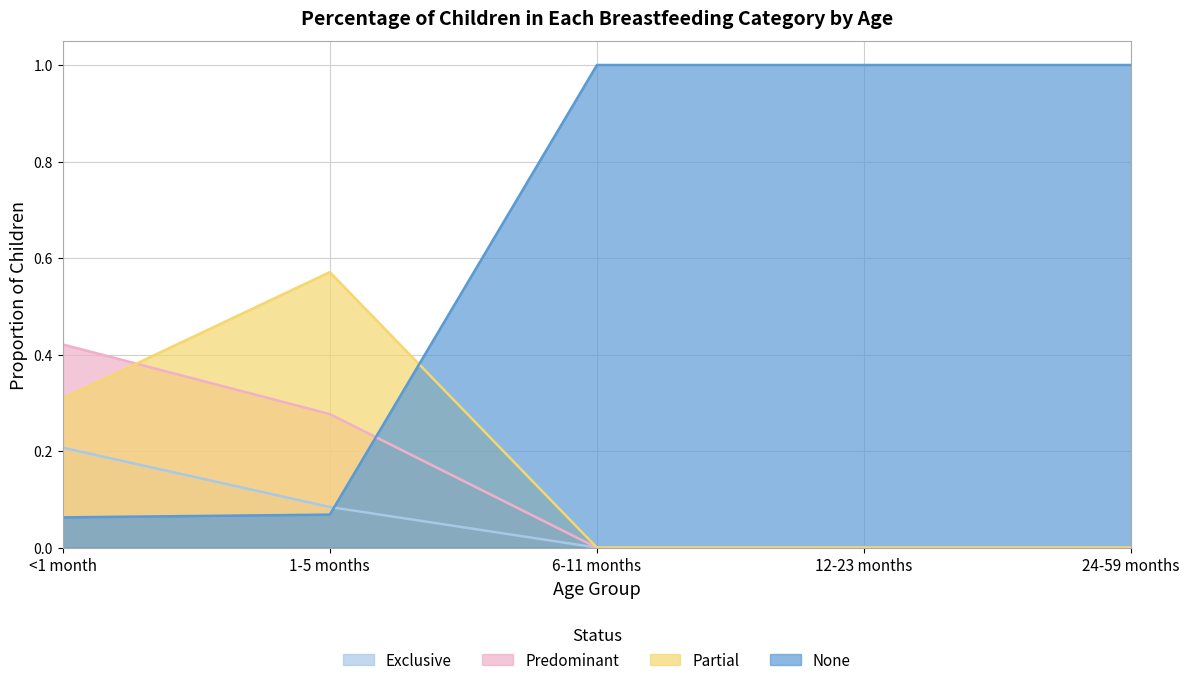

What position from the left is 1-5 months?

2